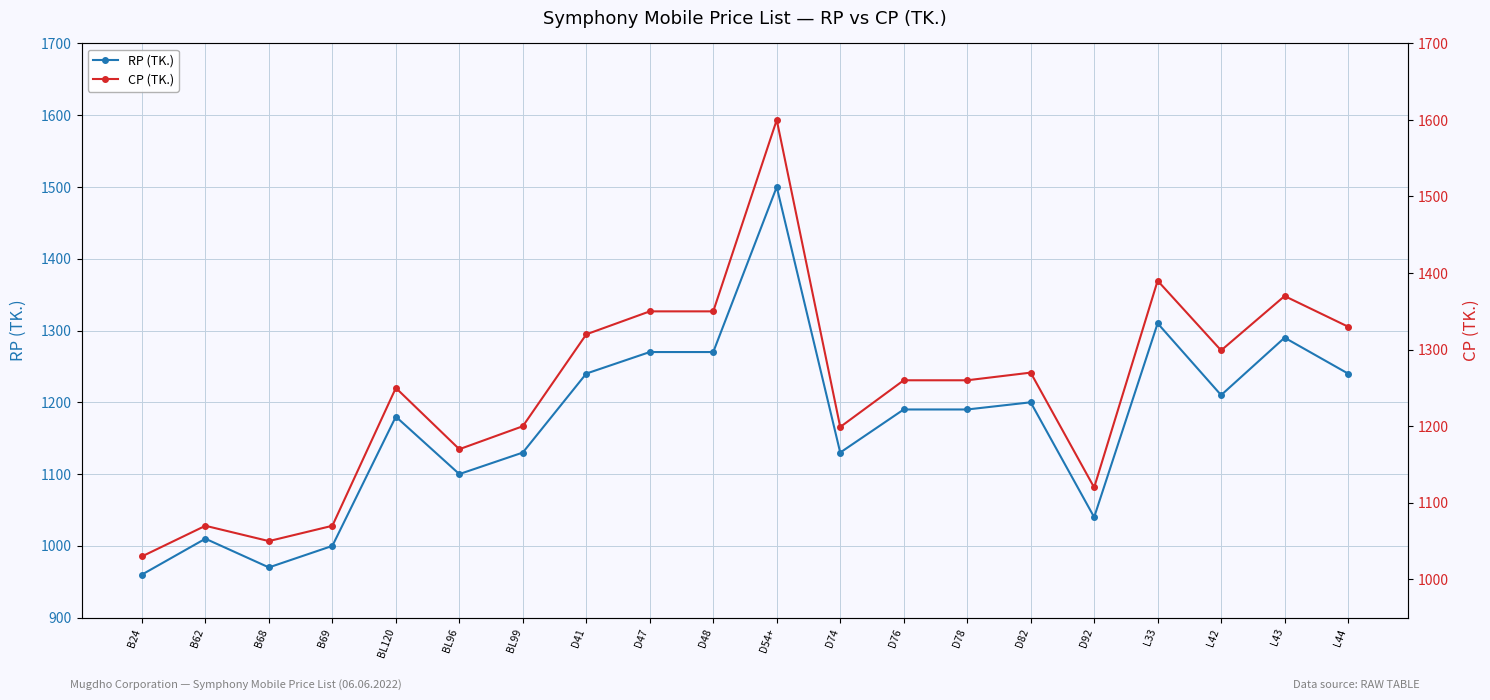

What is the sum of the RP (TK.) values at BL96 and D74?

2230